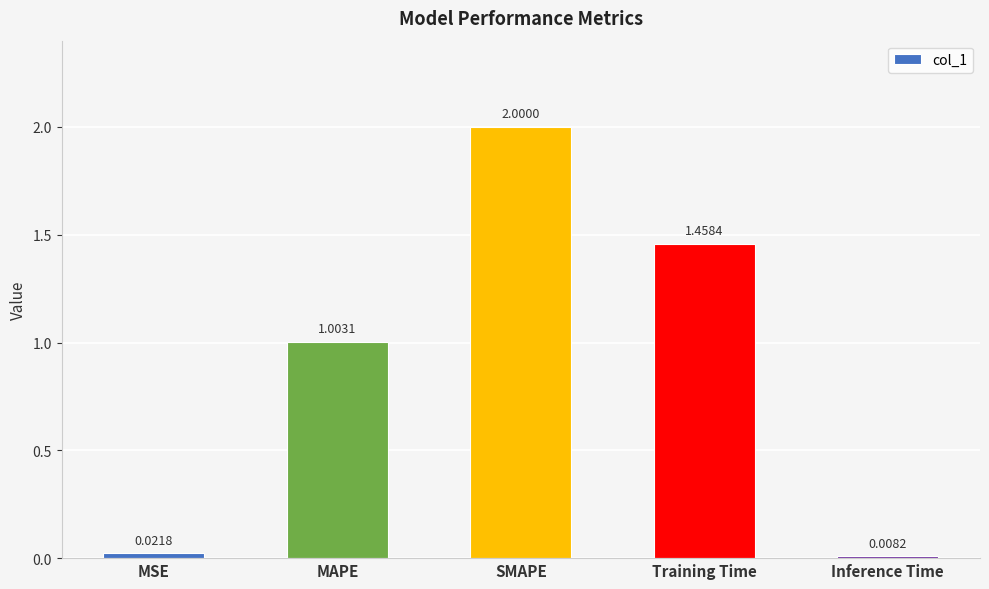

At which label is the value closest to 1?

MAPE